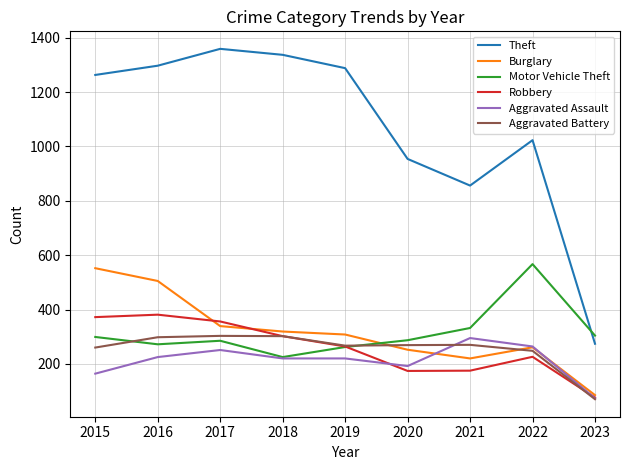

How many intersections are there between Theft and Motor Vehicle Theft?

1